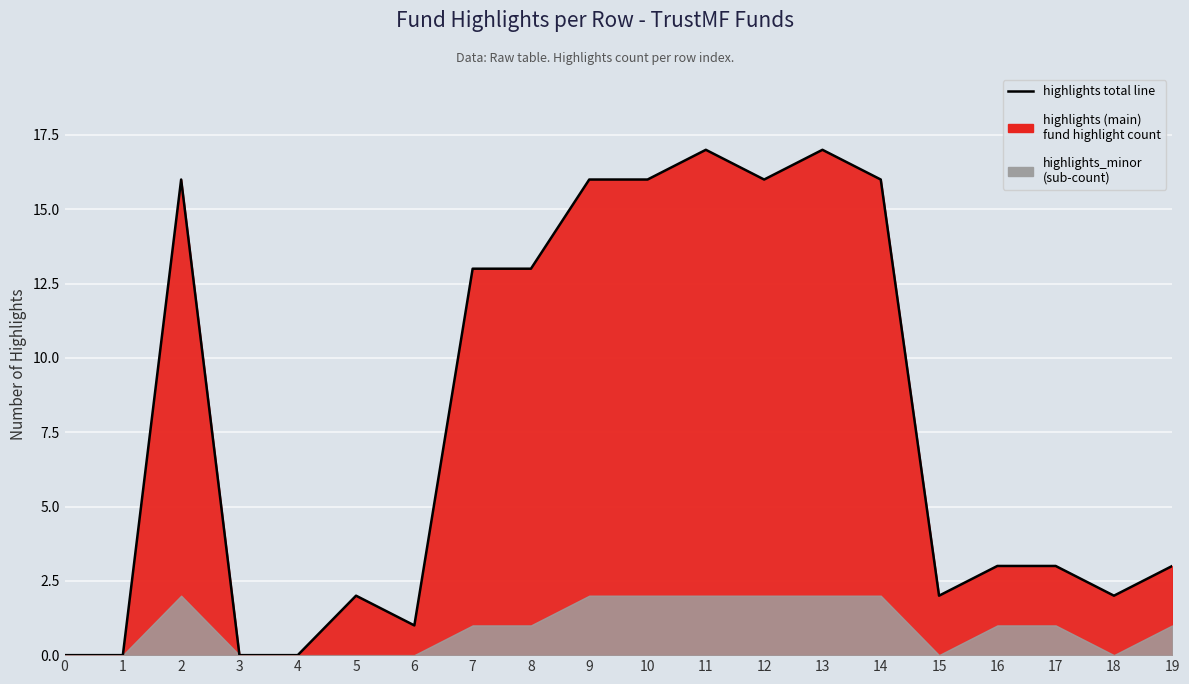

Reading left to right, list all the values displayed in this chart.

0=0	1=0	2=16	3=0	4=0	5=2	6=1	7=13	8=13	9=16	10=16	11=17	12=16	13=17	14=16	15=2	16=3	17=3	18=2	19=3